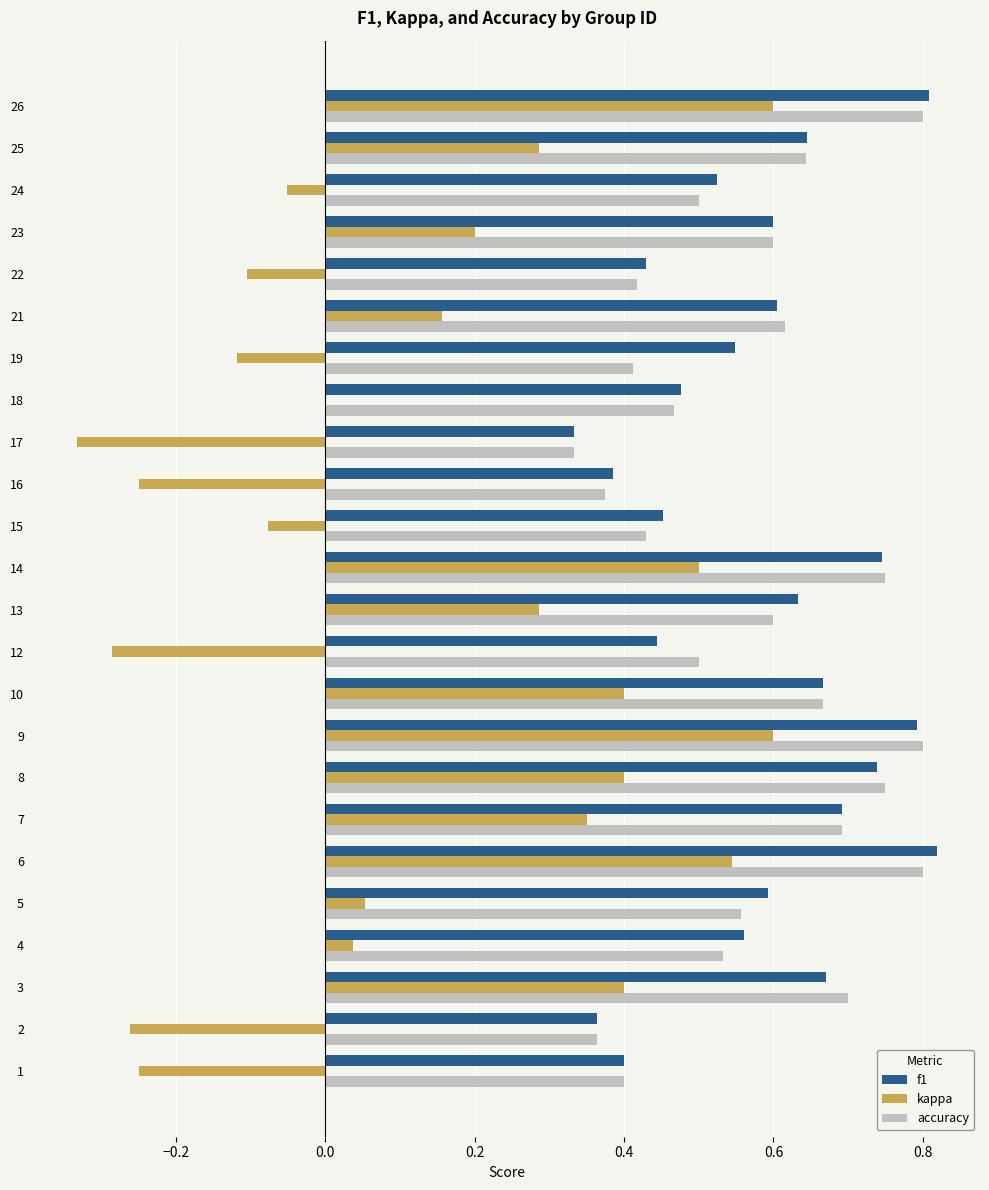

Where is f1 nearest to the value 0?

17